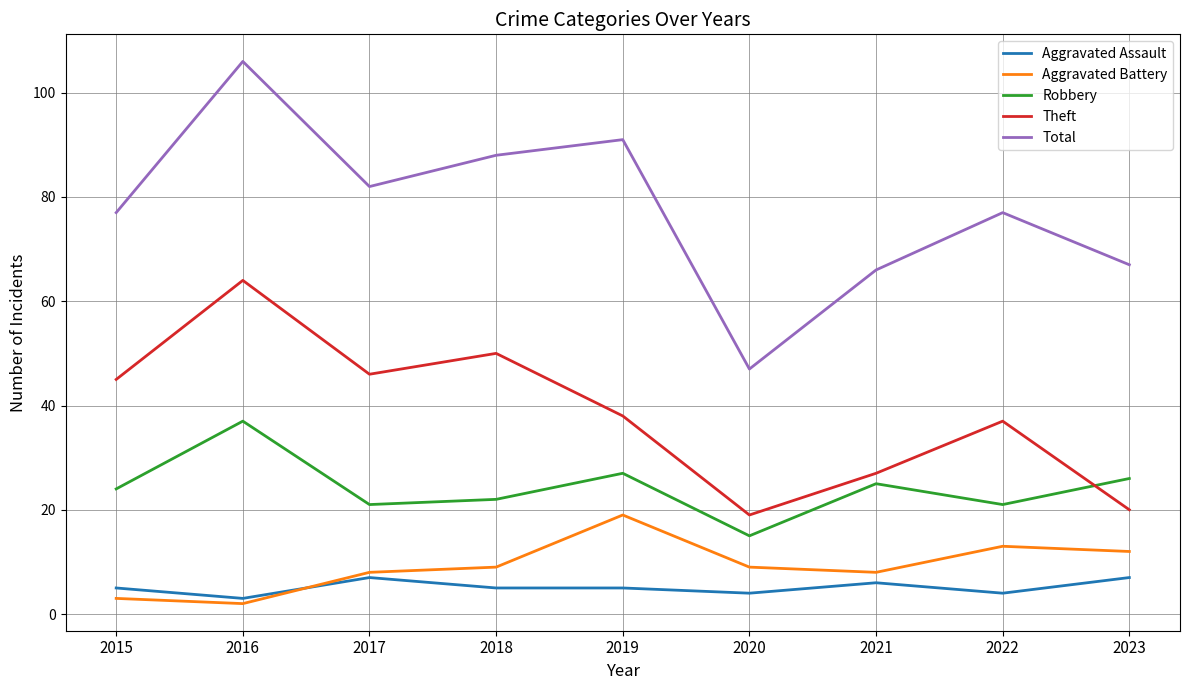

Which series has the widest spread of values?

Total